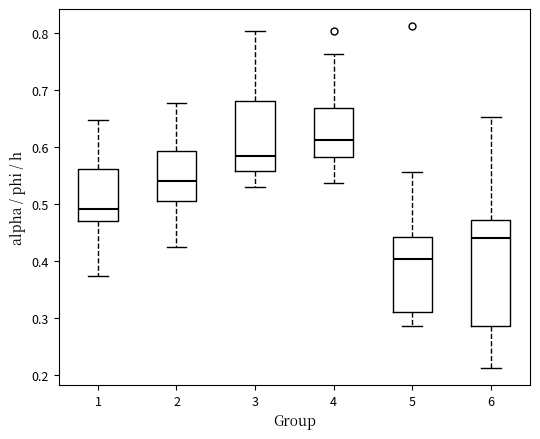

Where does the upper whisker of the box at x = 2 end on the y-axis? The values are not printed on the chart, so give them approximately, as read against the axis.

0.68